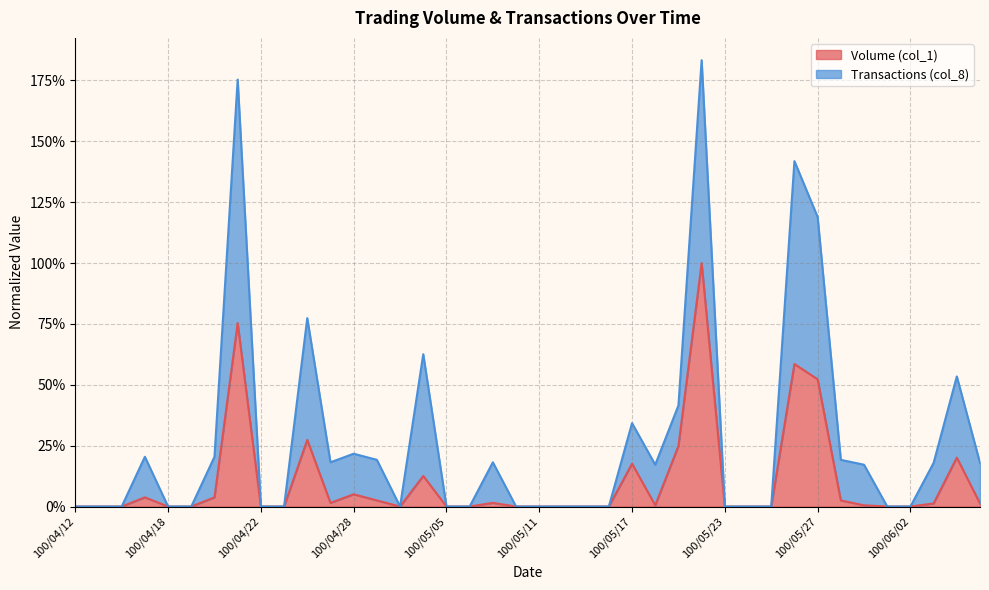

List the series in order of their overall mean, highest first.

Transactions (col_8), Volume (col_1)